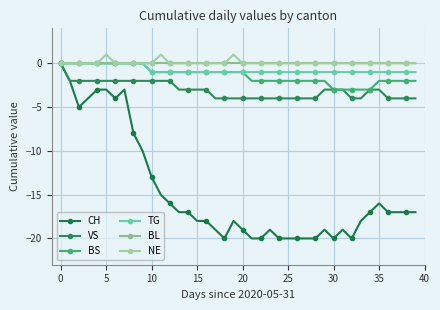

True or false: BS has more than 2 points higher than both neighbors.

False